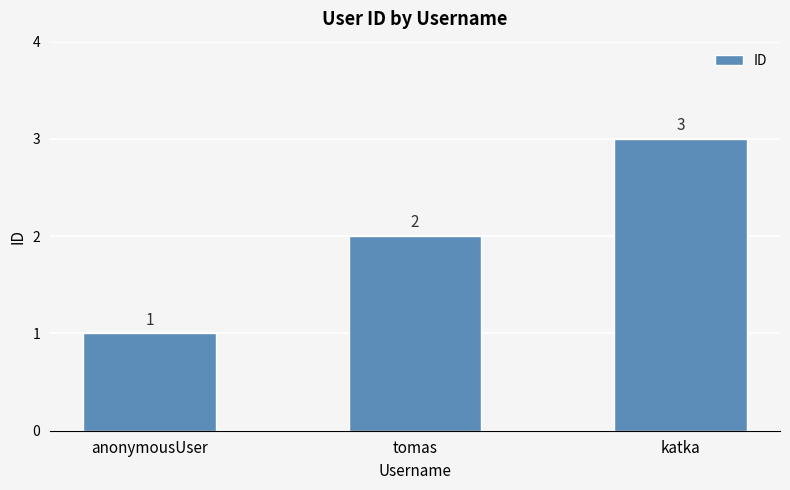

What is the average value?

2